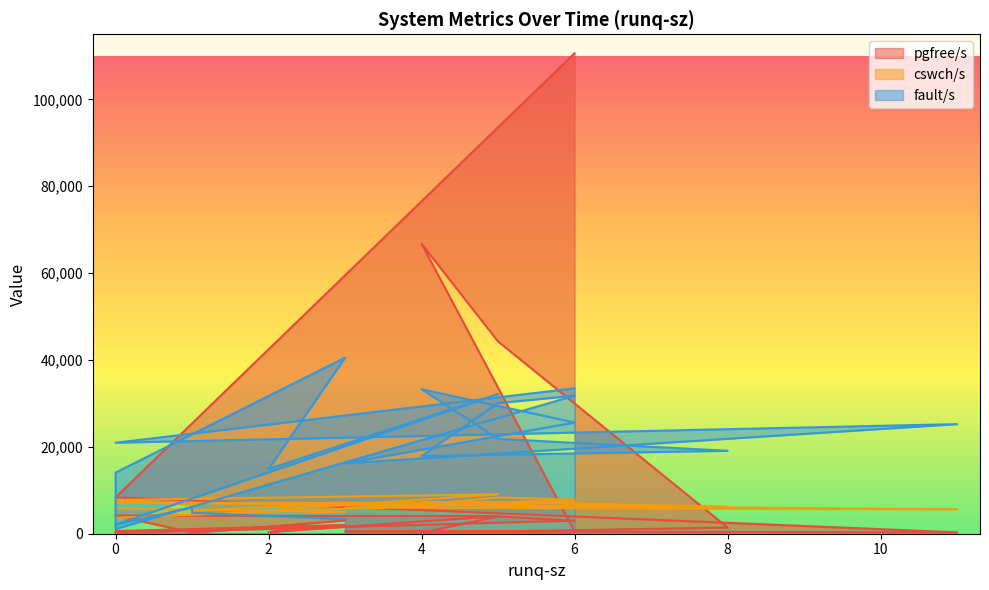

List the series in order of their peak value, lowest first.

cswch/s, fault/s, pgfree/s